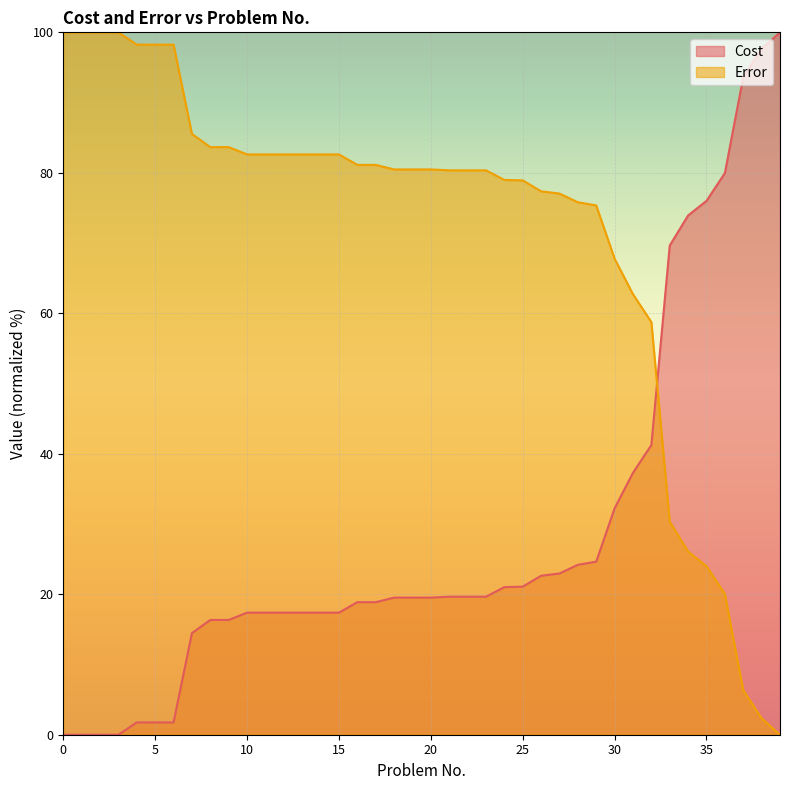

At how many categories does at least one series exceed 96?

9